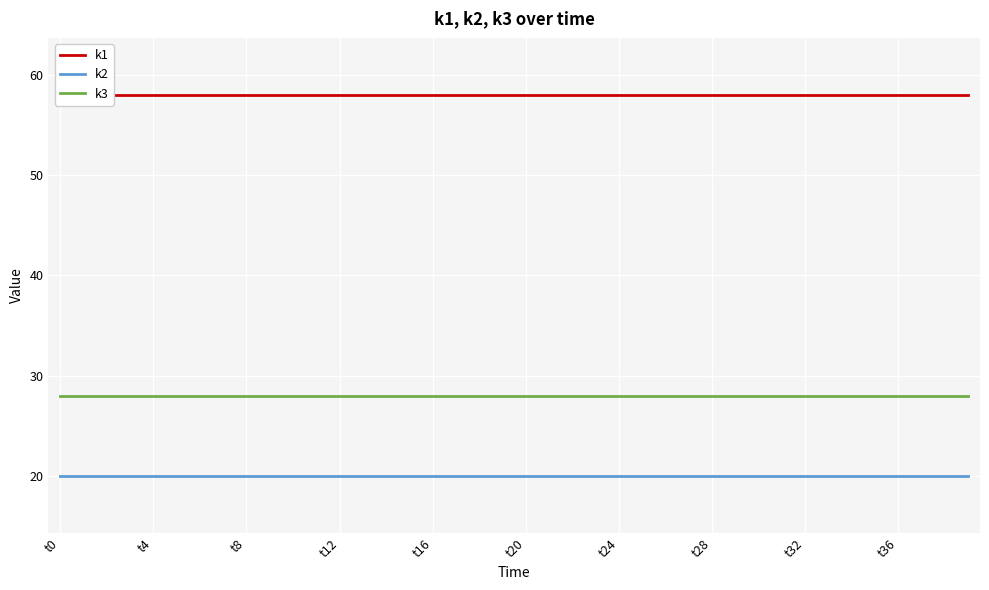

Count the number of data series in this chart.

3